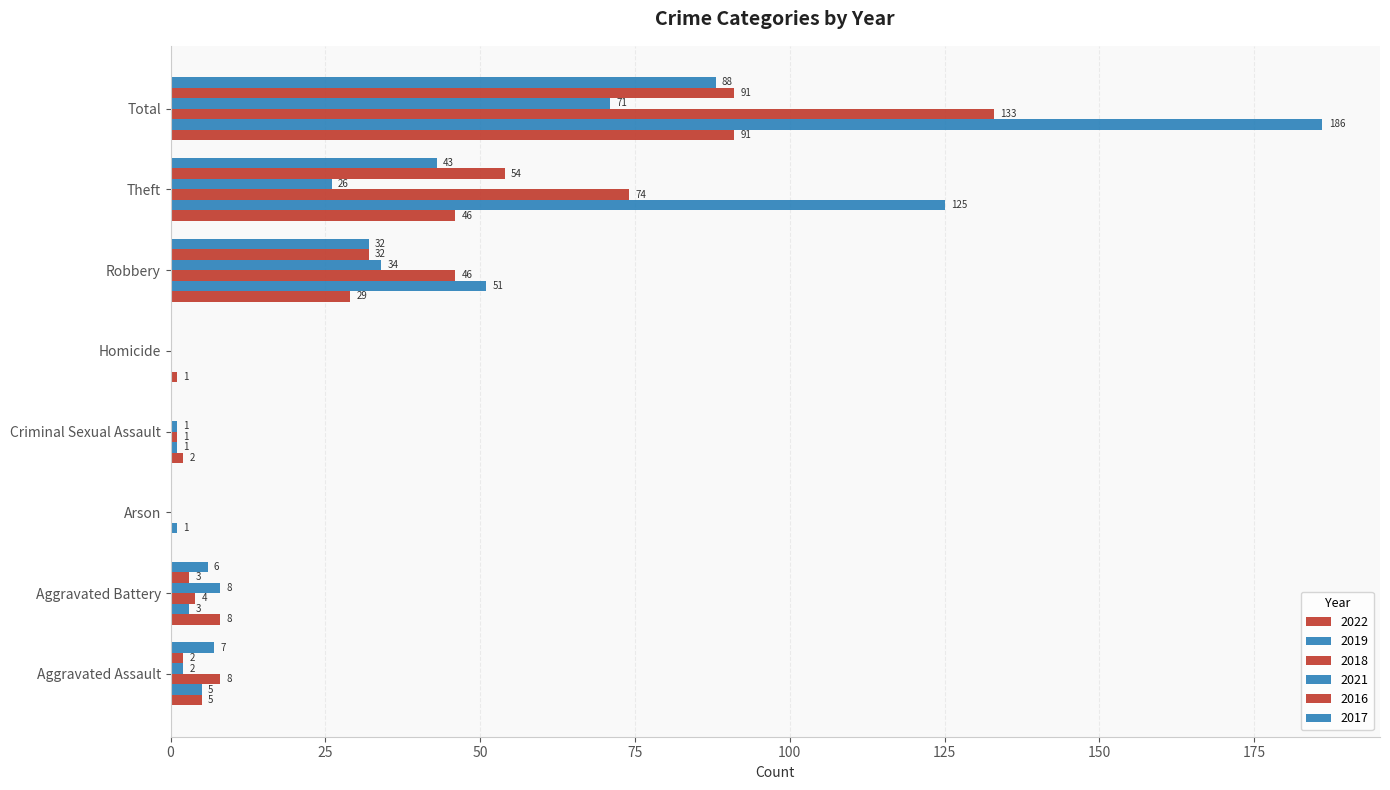

How many categories are shown in the chart?

8